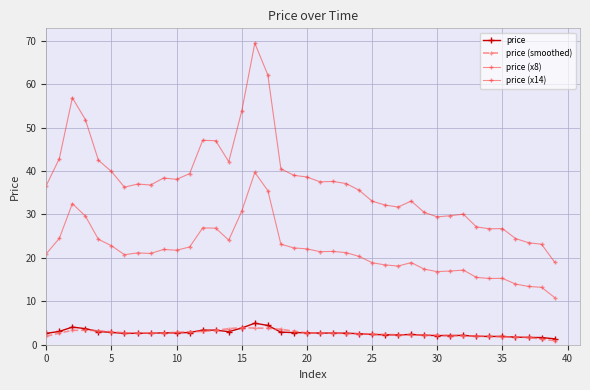

What is the greatest value displayed?

69.4